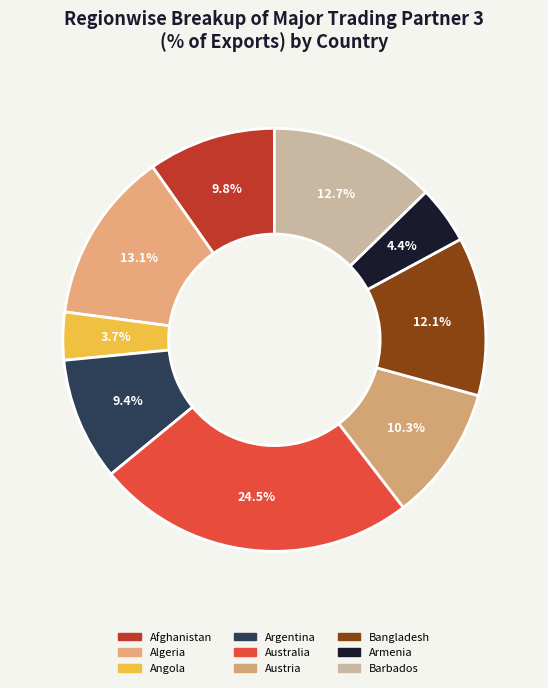

What portion of the pie excludes Austria?

89.7%